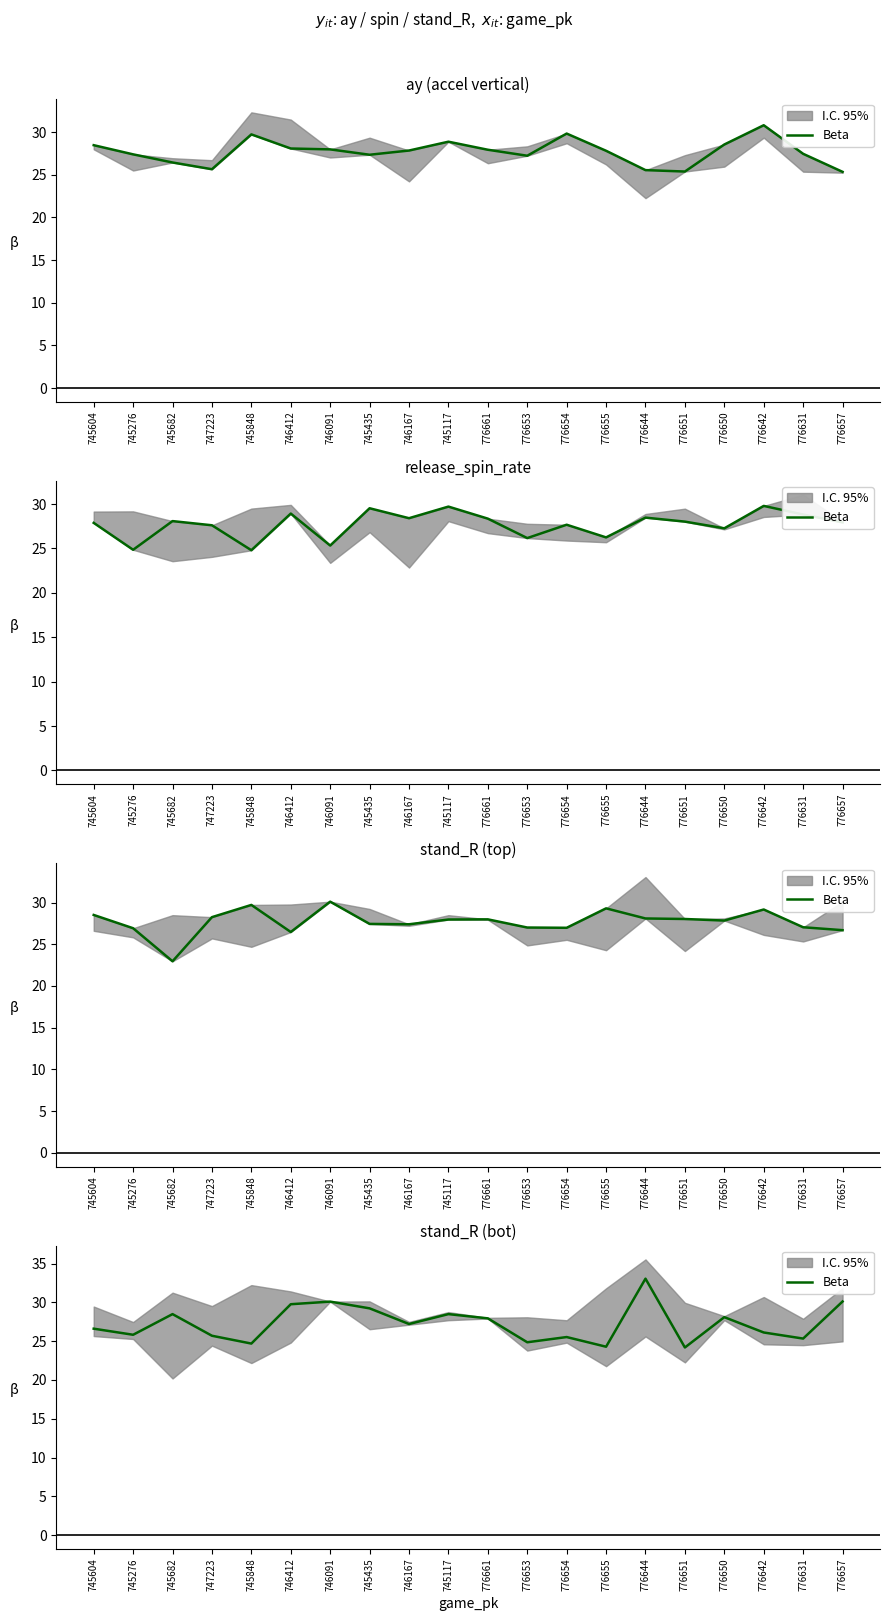

The value at 776642 is 26.1. True or false?

True